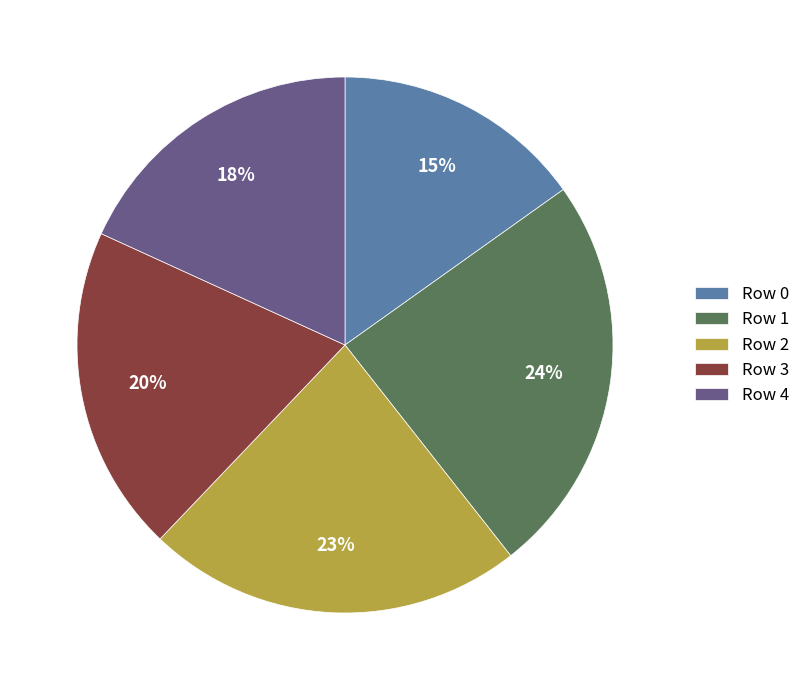

Between Row 4 and Row 3, which is larger?

Row 3